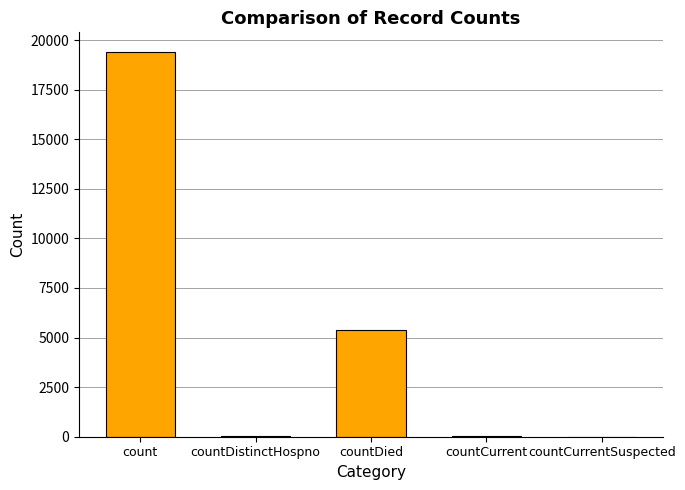

Are the bars grouped side by side (vs. stacked)?

No